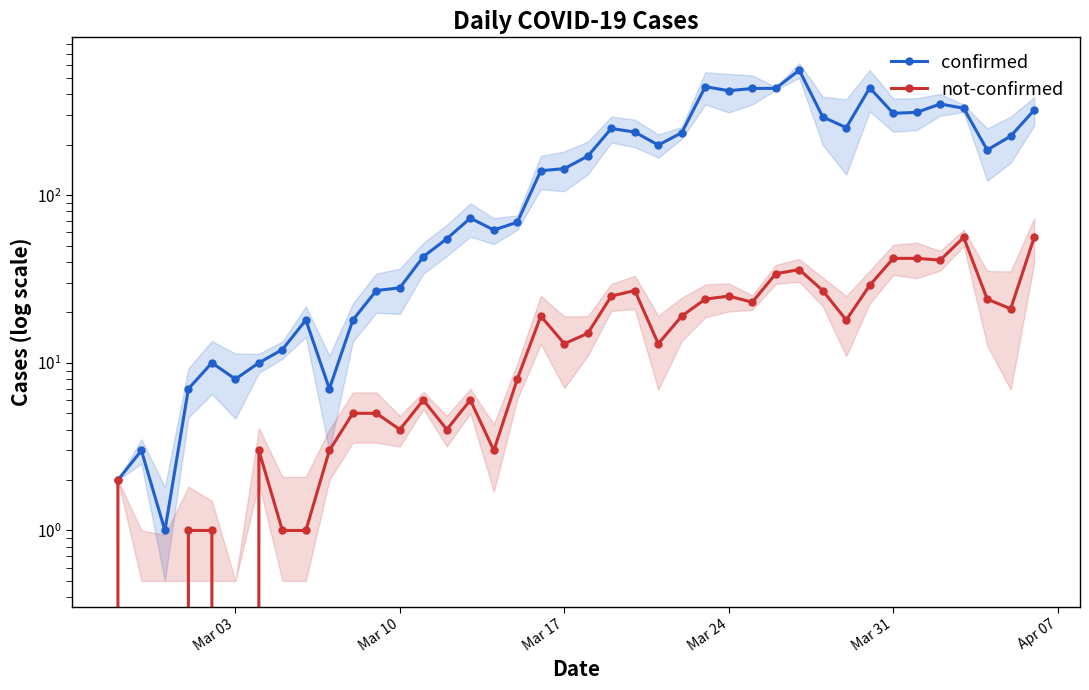

At how many categories does at least one series exceed 444?

1